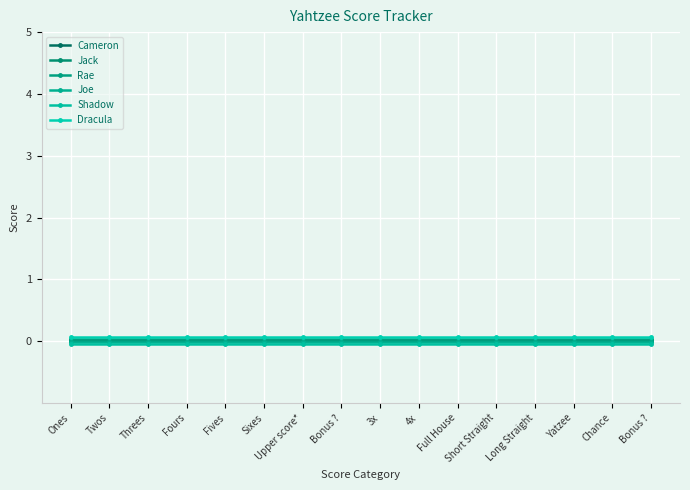

Which has a higher value, Upper score* or Yatzee?

Upper score*